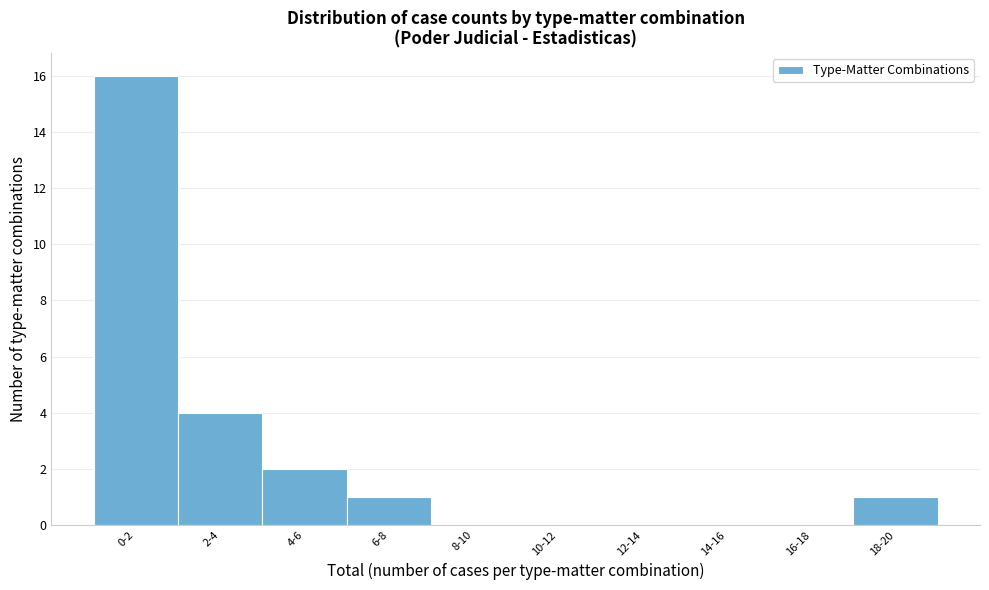

Reading right to left, extract all data points from this chart.

18-20=1	16-18=0	14-16=0	12-14=0	10-12=0	8-10=0	6-8=1	4-6=2	2-4=4	0-2=16